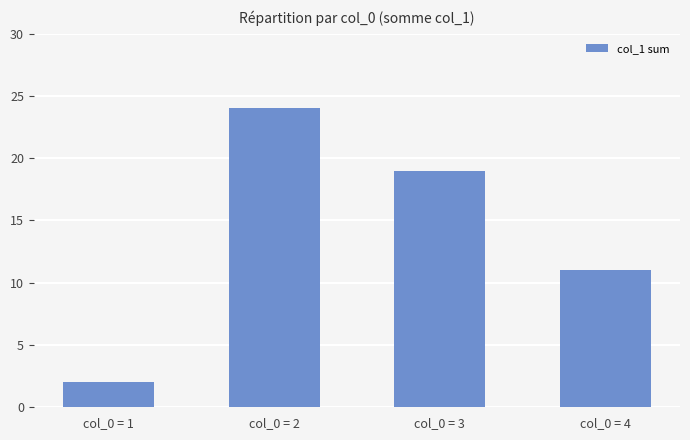

Reading left to right, what are all the values shown in this chart?

2	24	19	11